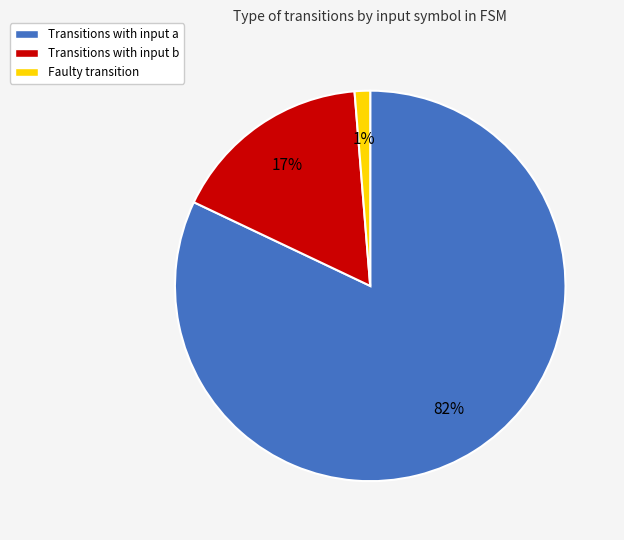

To the nearest percent, what is the average slice percentage?

33%